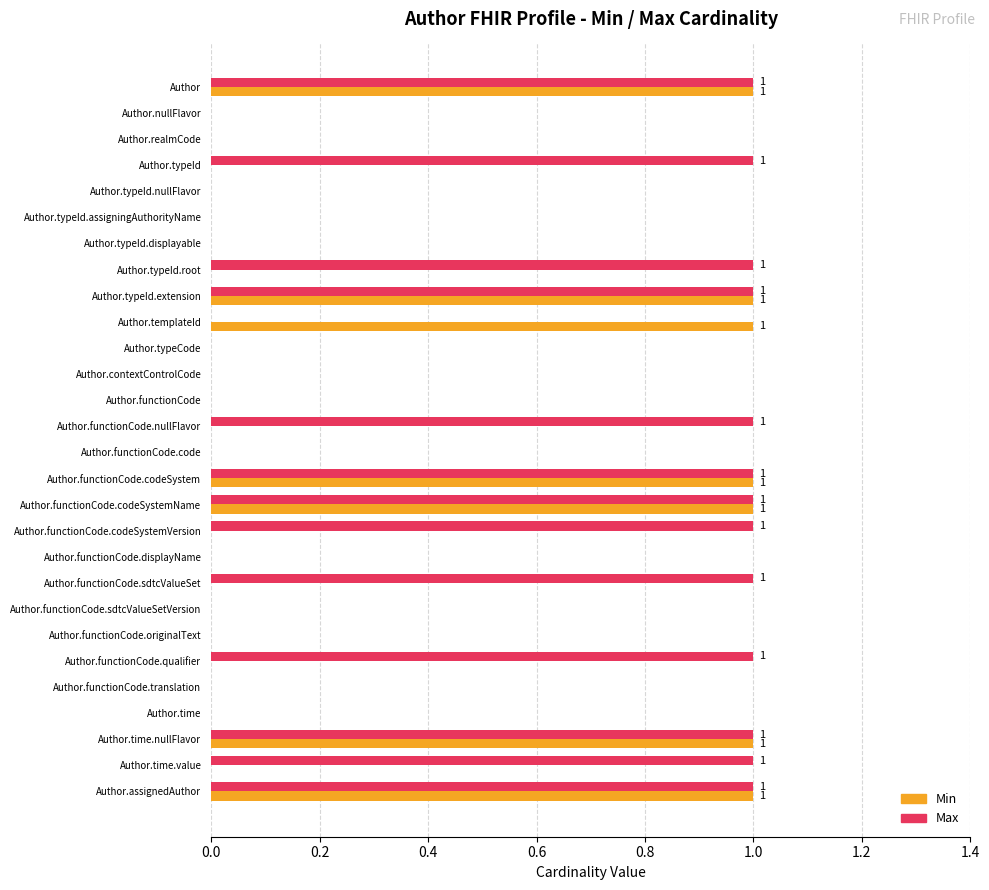

Is it true that Min equals 0 at Author.time.value?

True